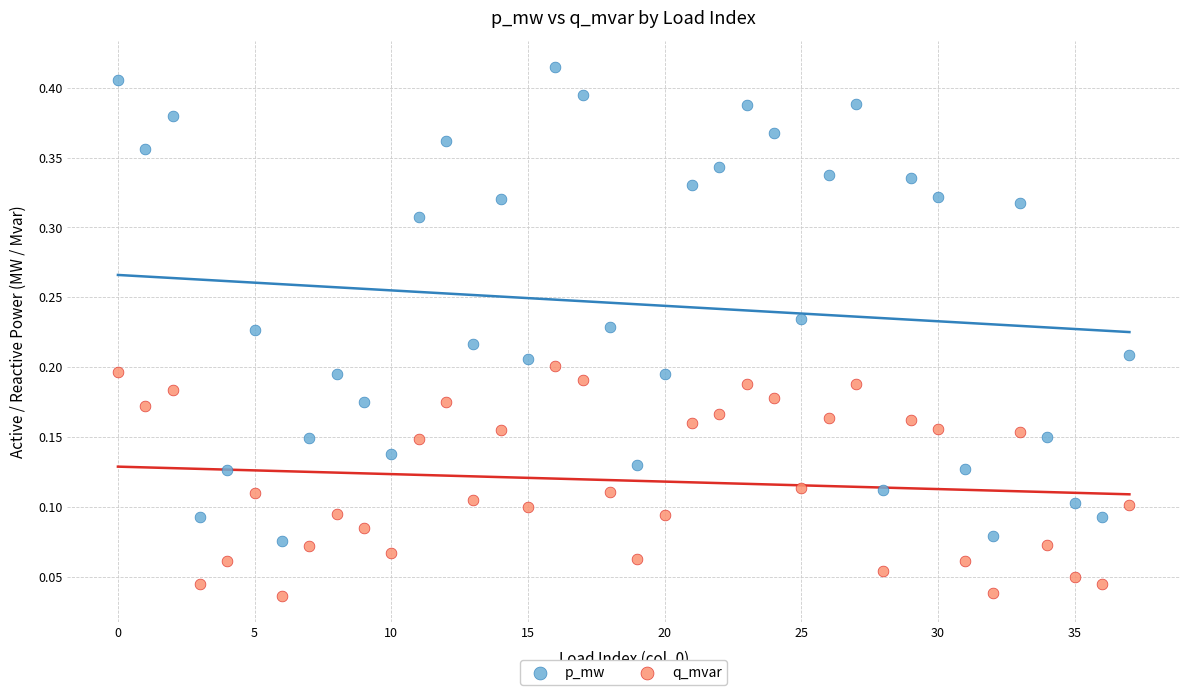

Which series contains the highest Y value?

p_mw